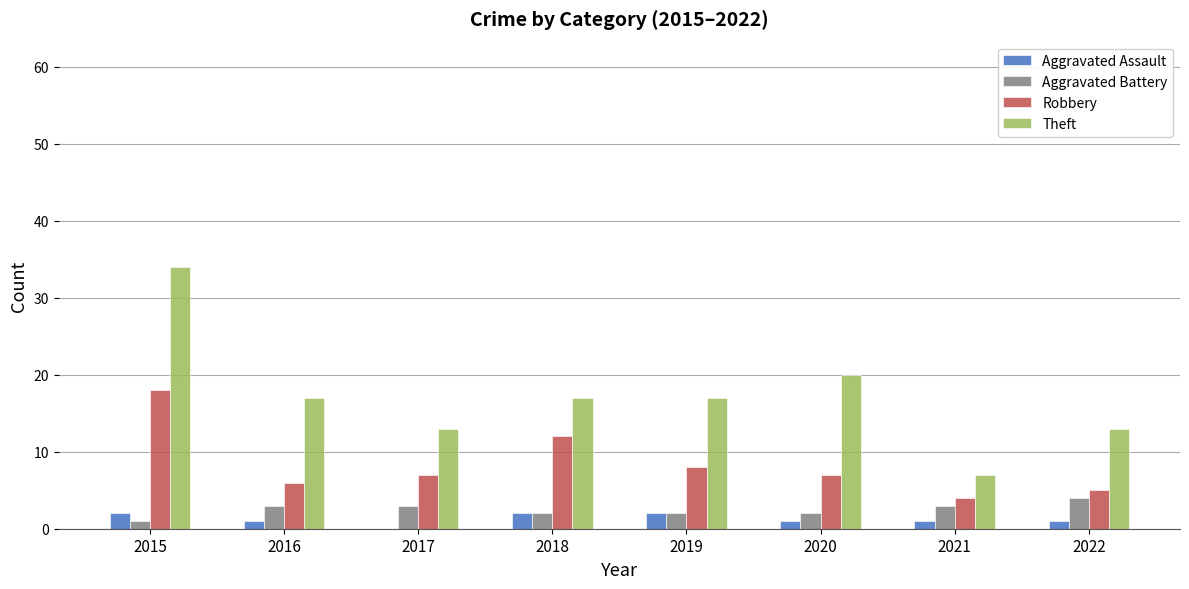

The value of Robbery at 2022 is 5. True or false?

True